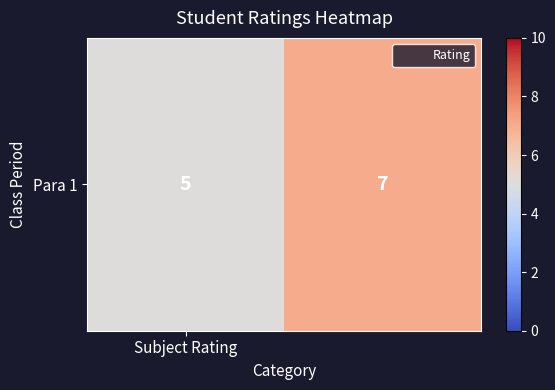

The chart shows a value of 7 at 1. True or false?

True